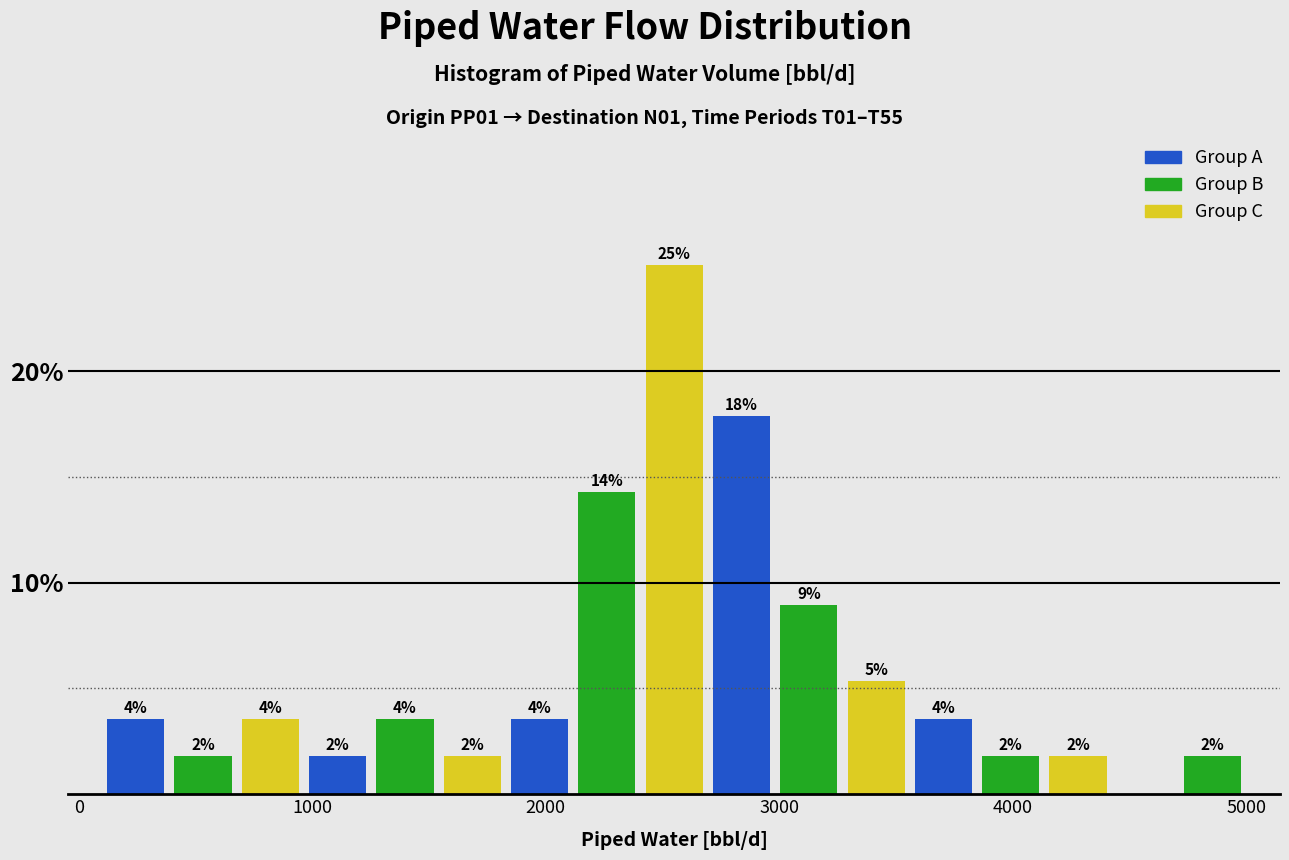

Read against the x-axis, roughly where is the centre of the tallest bar?

2600